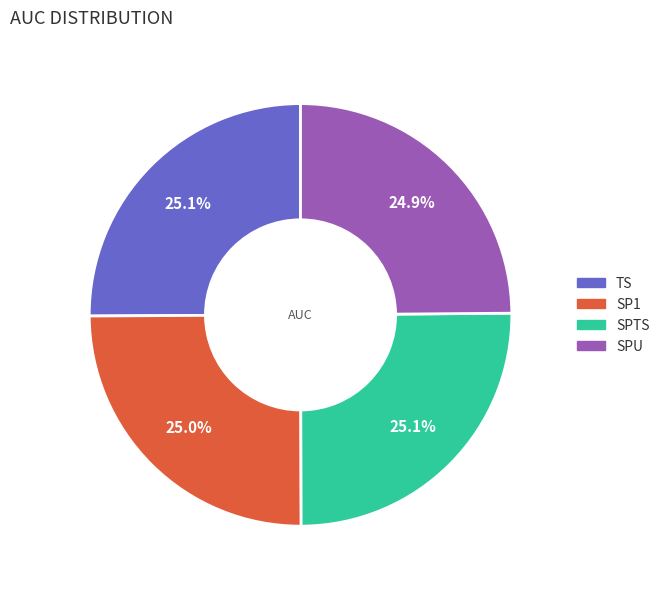

To the nearest percent, what is the average slice percentage?

25%